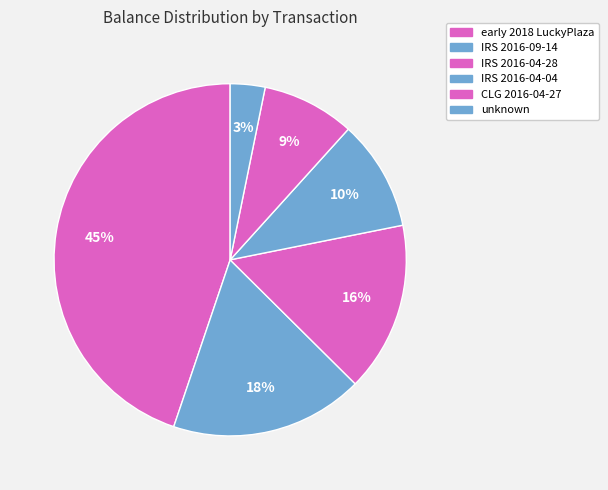

Which slice is the largest?

early 2018 LuckyPlaza